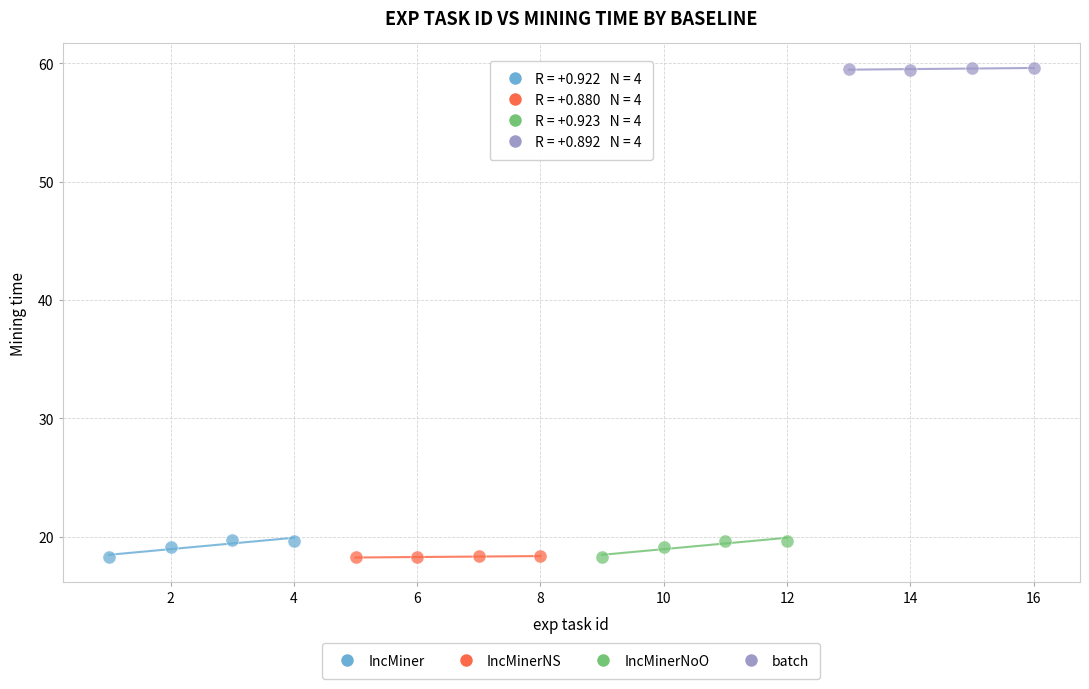

Which series reaches the maximum Y coordinate?

batch